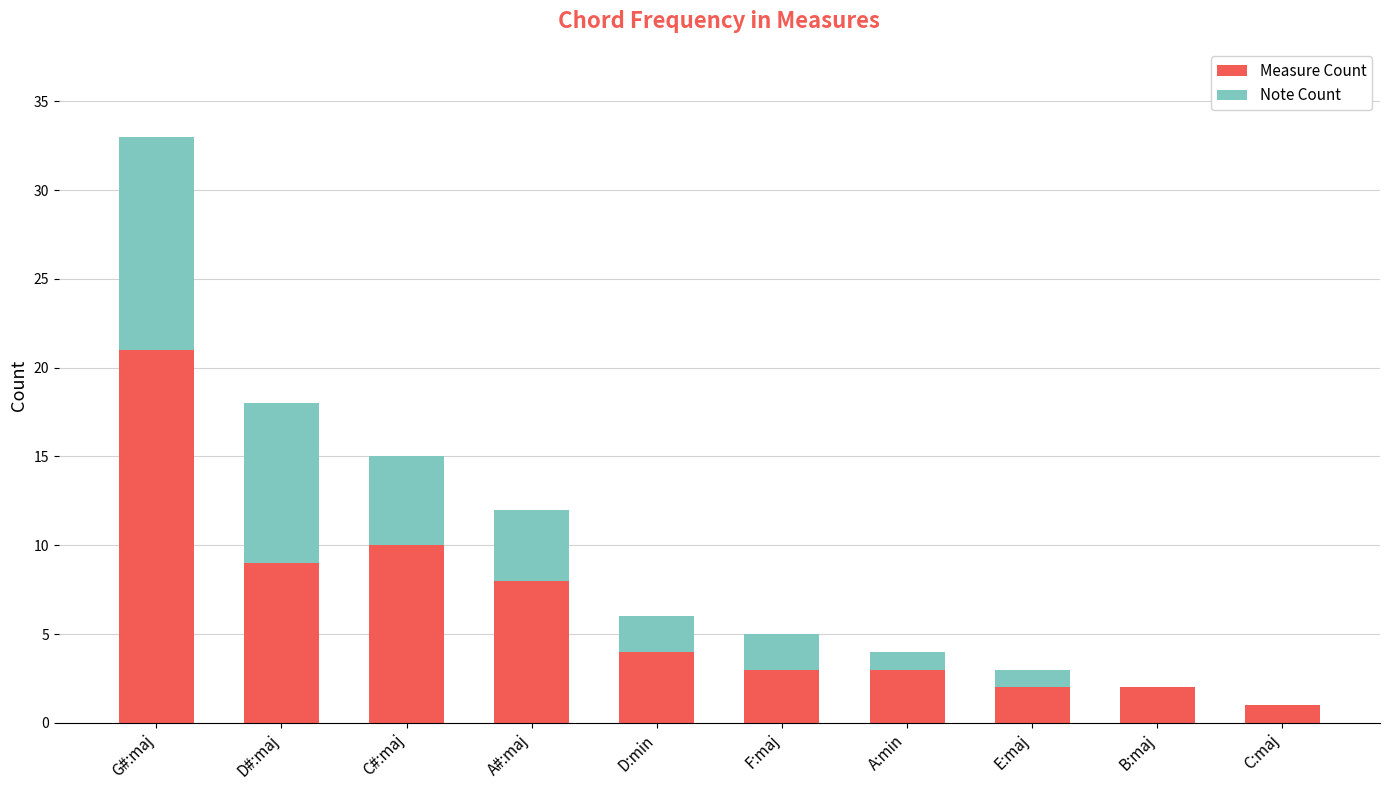

Reading left to right, list the values for the Measure Count series.

G#:maj=21	D#:maj=9	C#:maj=10	A#:maj=8	D:min=4	F:maj=3	A:min=3	E:maj=2	B:maj=2	C:maj=1